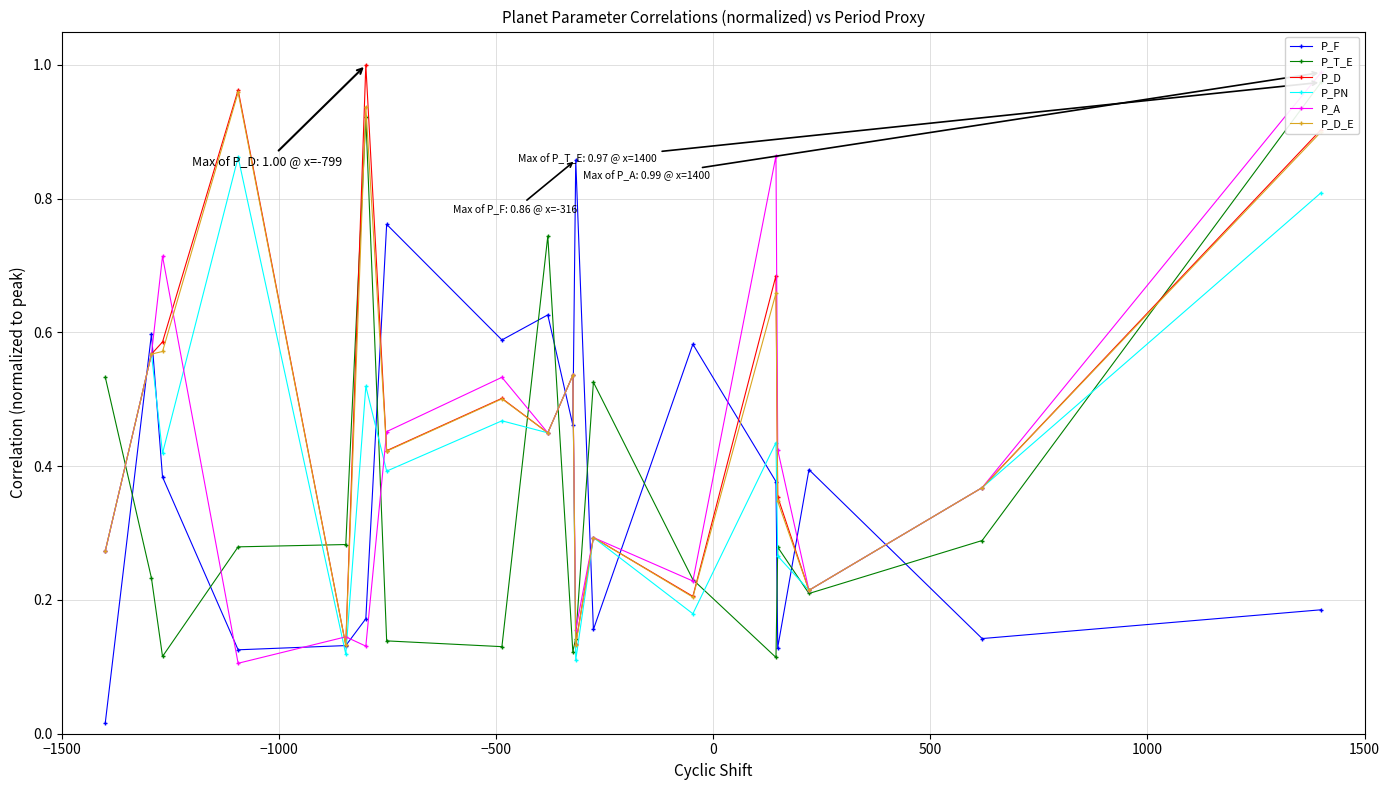

How many times do P_D and P_T_E cross each other?

8